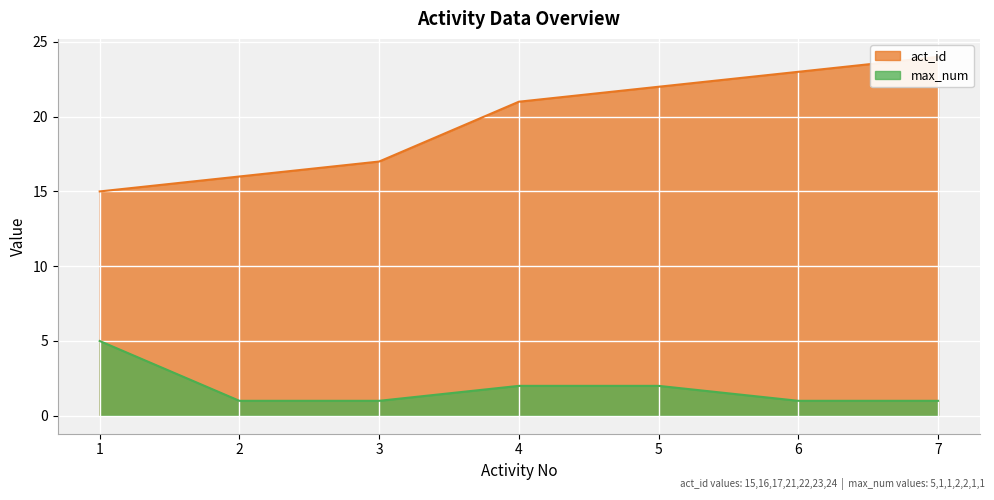

How many max_num values are between 1 and 2?

6